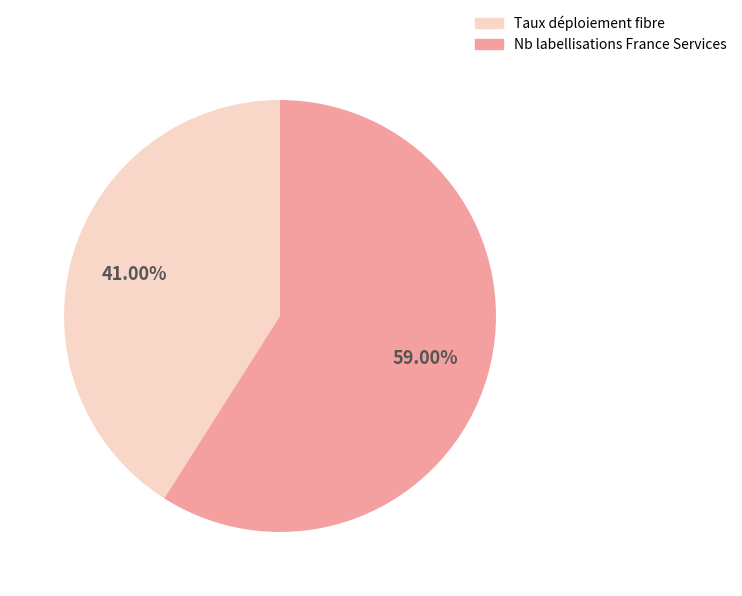

Is there a majority slice in this chart?

Yes